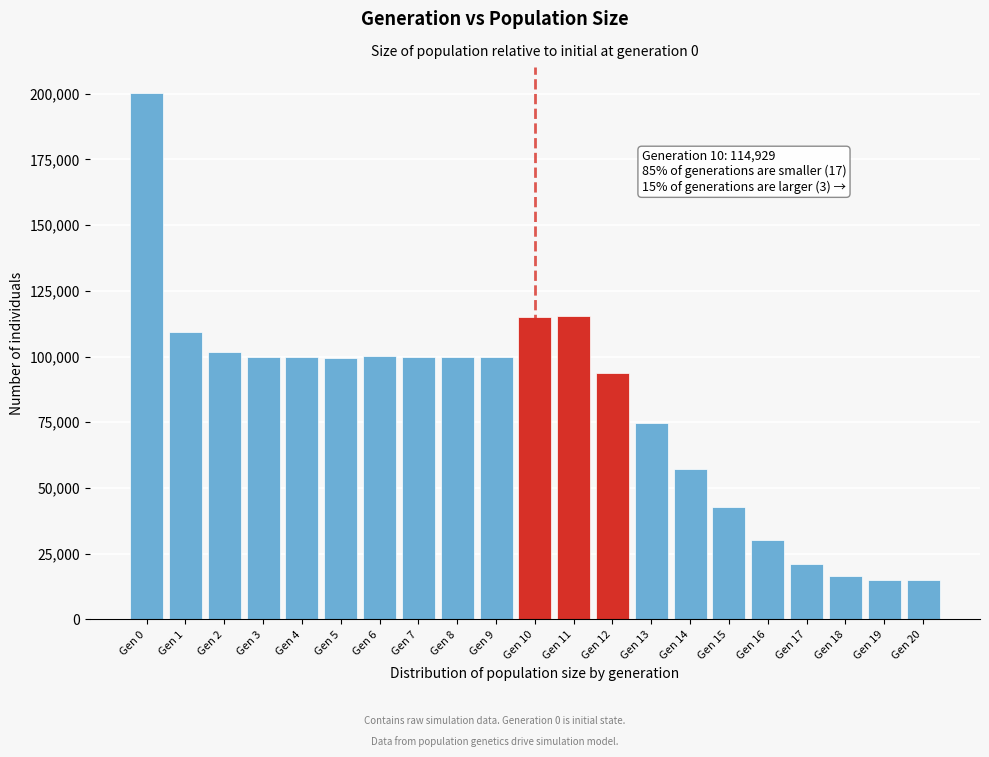

What is the sum of the values at Gen 5 and Gen 8?

199317